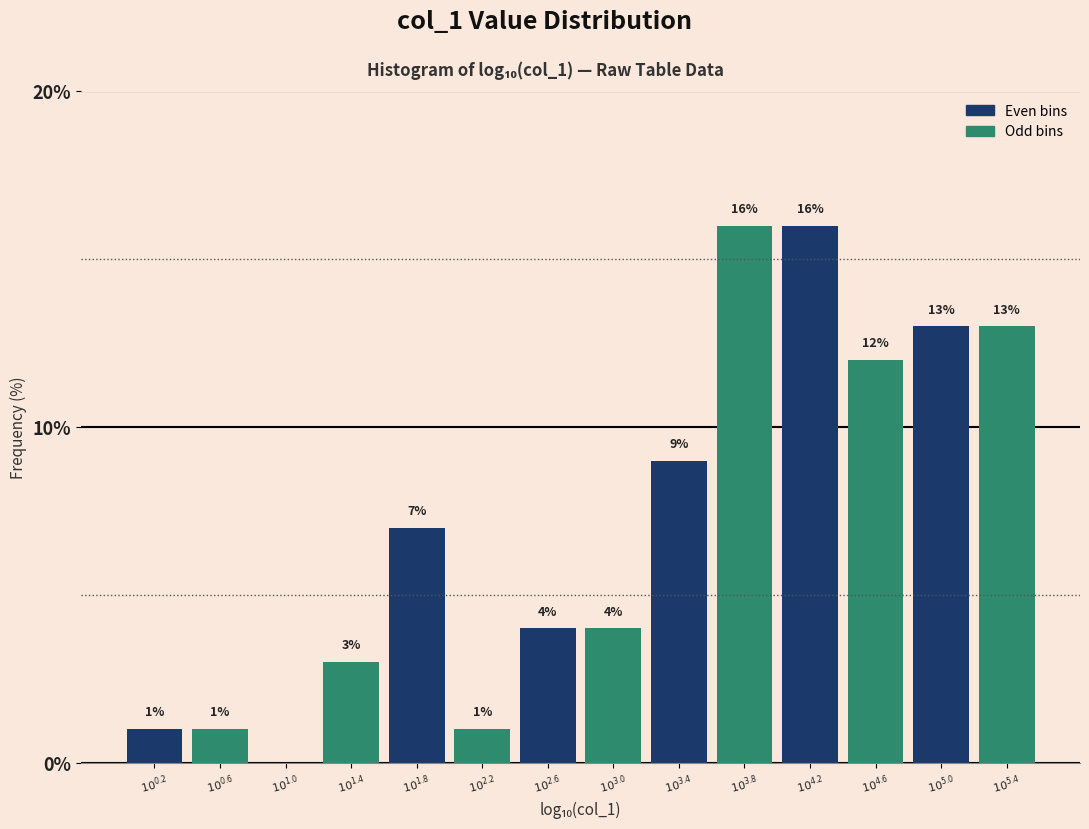

What is the greatest value displayed?

16.0